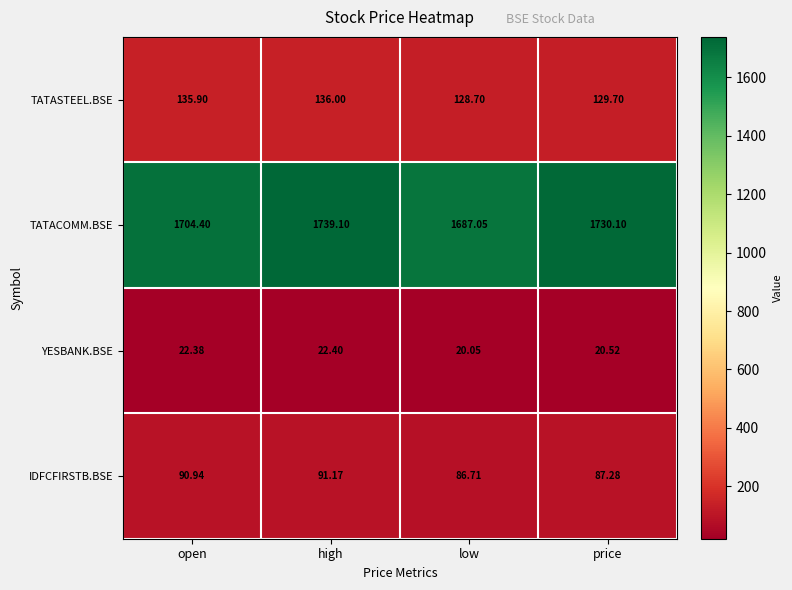

How many distinct data groups are displayed?

4